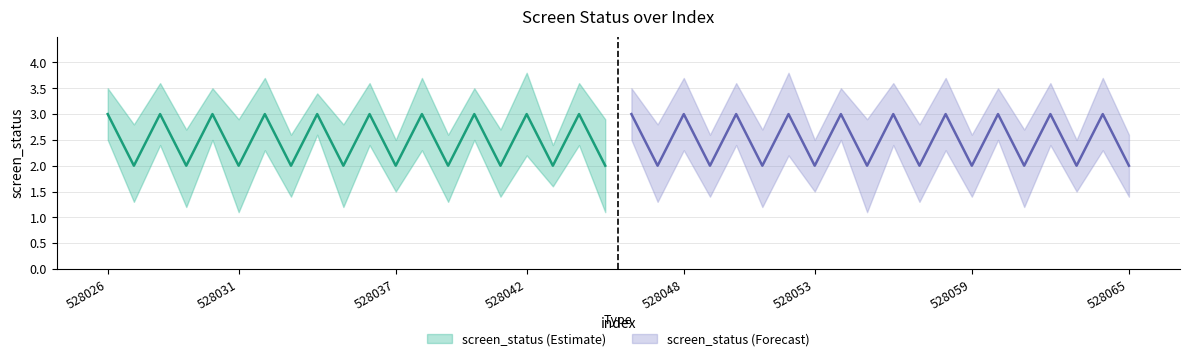

In screen_status_upper, how many points are higher than both neighbors (excluding endpoints)?

19